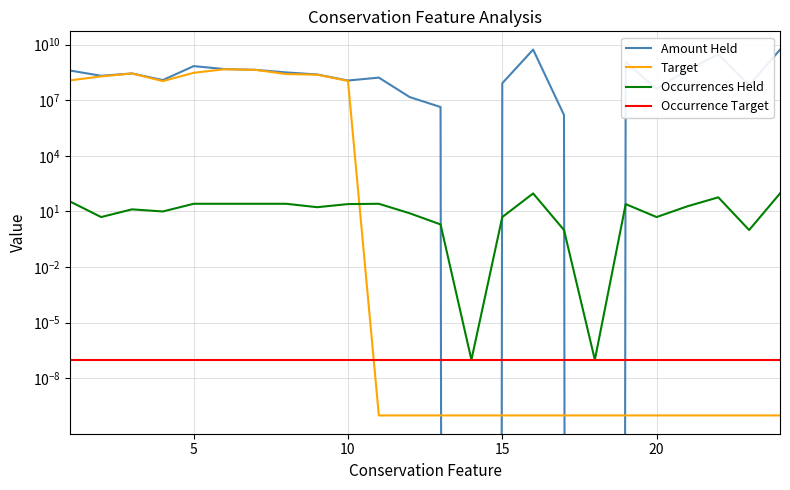

True or false: Occurrences Held has a value of 15.0 at 15.

False